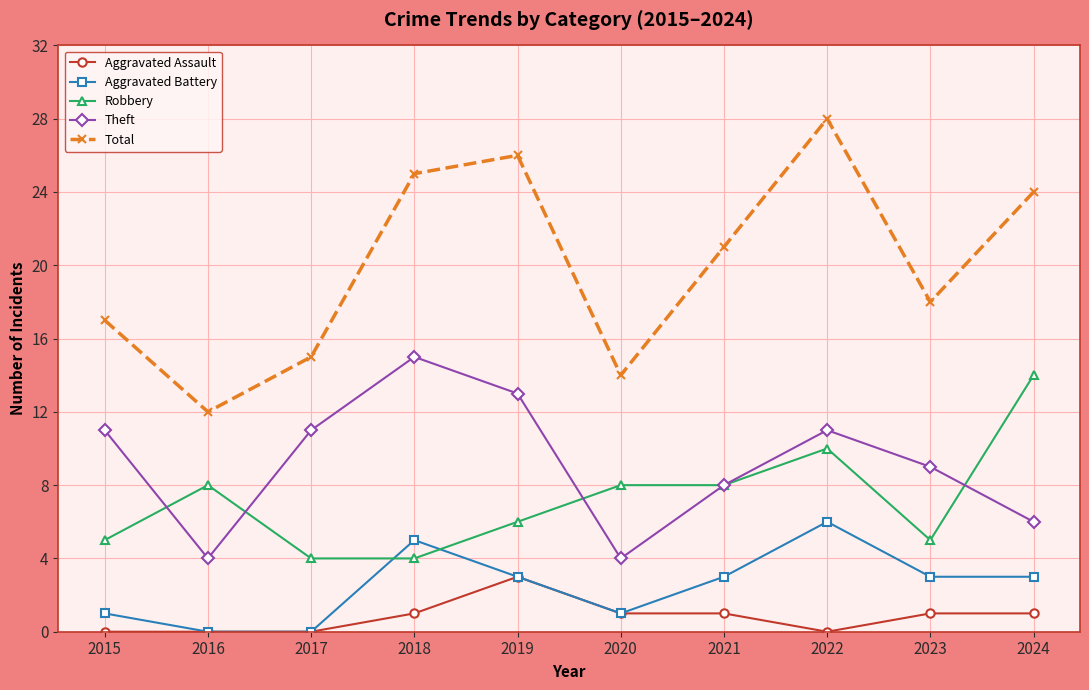

The Aggravated Assault series shows 1 at 2020. True or false?

True